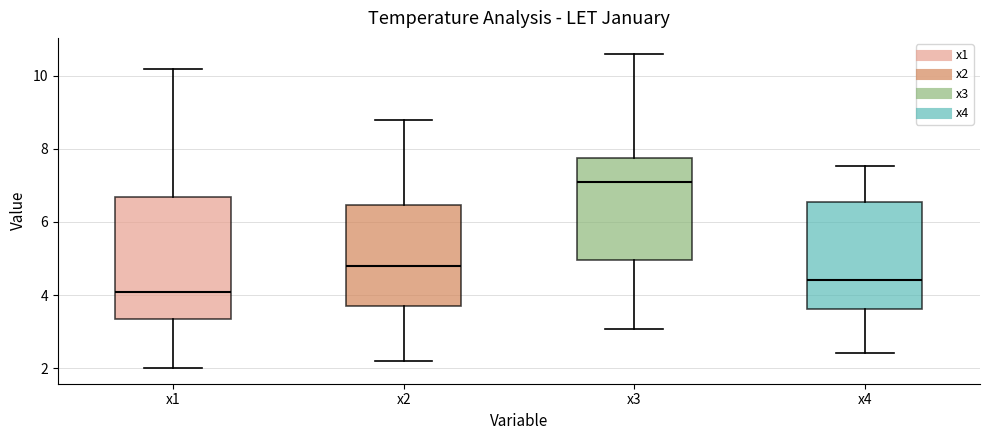

Where does the lower whisker of the box for x4 end on the y-axis? The values are not printed on the chart, so give them approximately, as read against the axis.

2.4